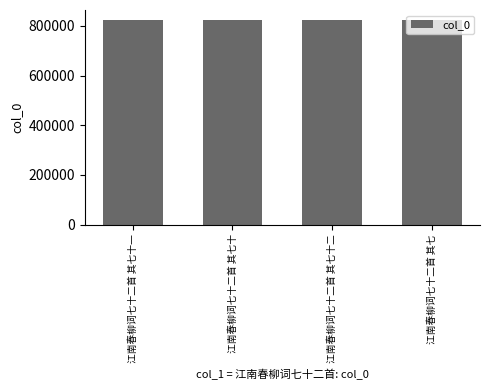

True or false: the data shows 822944 at 江南春柳词七十二首 其七十一.

True